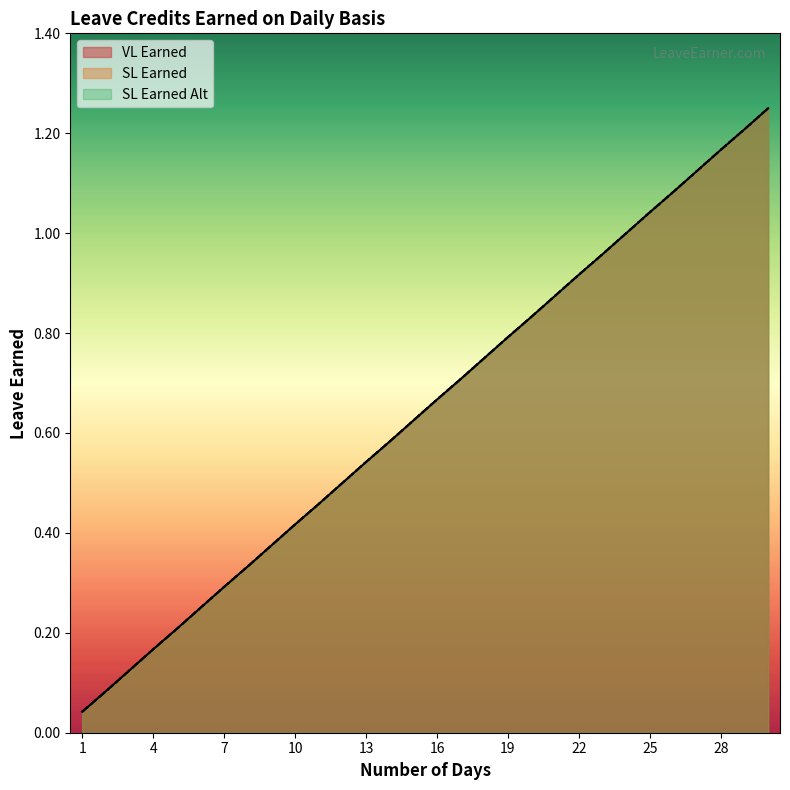

Reading left to right, what are all the values shown in this chart?

VL Earned: 0.0	0.1	0.1	0.2	0.2	0.2	0.3	0.3	0.4	0.4	0.5	0.5	0.5	0.6	0.6	0.7	0.7	0.8	0.8	0.8	0.9	0.9	1.0	1.0	1.0	1.1	1.1	1.2	1.2	1.2
SL Earned: 0.0	0.1	0.1	0.2	0.2	0.2	0.3	0.3	0.4	0.4	0.5	0.5	0.5	0.6	0.6	0.7	0.7	0.8	0.8	0.8	0.9	0.9	1.0	1.0	1.0	1.1	1.1	1.2	1.2	1.2
SL Earned Alt: 0.0	0.1	0.1	0.2	0.2	0.2	0.3	0.3	0.4	0.4	0.5	0.5	0.5	0.6	0.6	0.7	0.7	0.8	0.8	0.8	0.9	0.9	1.0	1.0	1.0	1.1	1.1	1.2	1.2	1.2